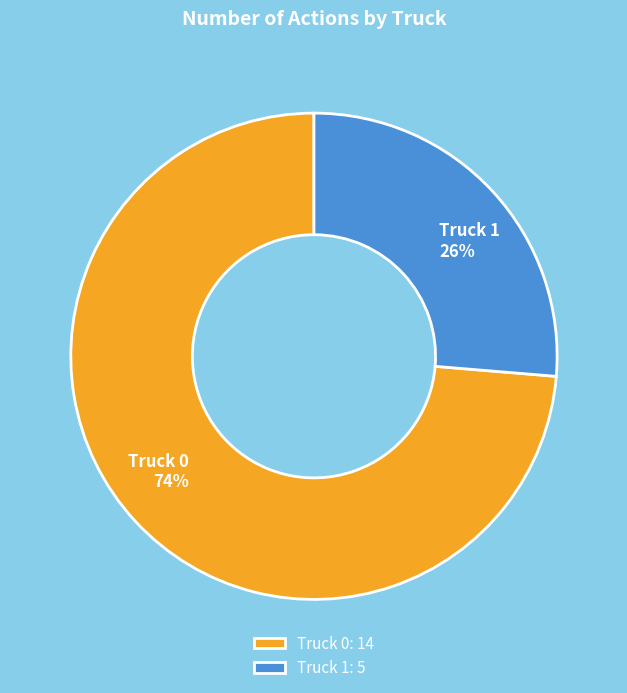

Between Truck 0 and Truck 1, which is larger?

Truck 0